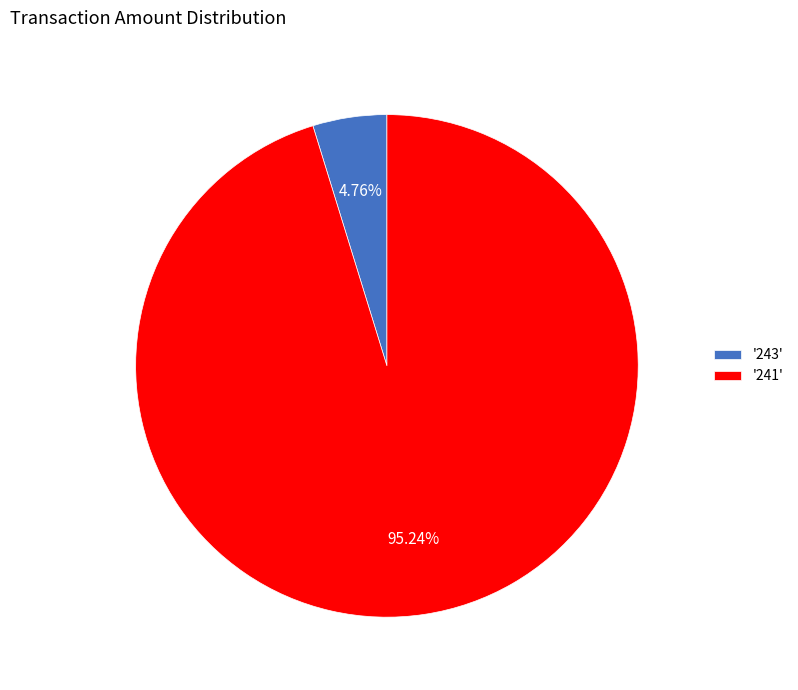

What is the ratio of the value at '241' to the value at '243'?

20.0